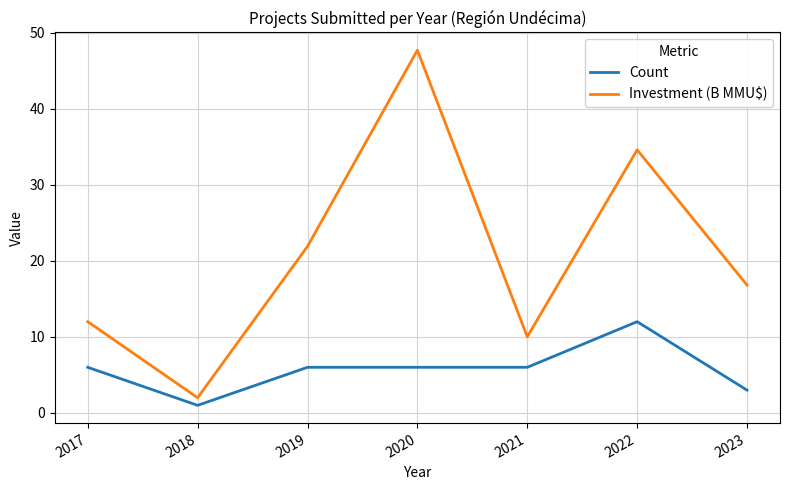

True or false: Investment (B MMU$) and Count intersect in this chart.

False